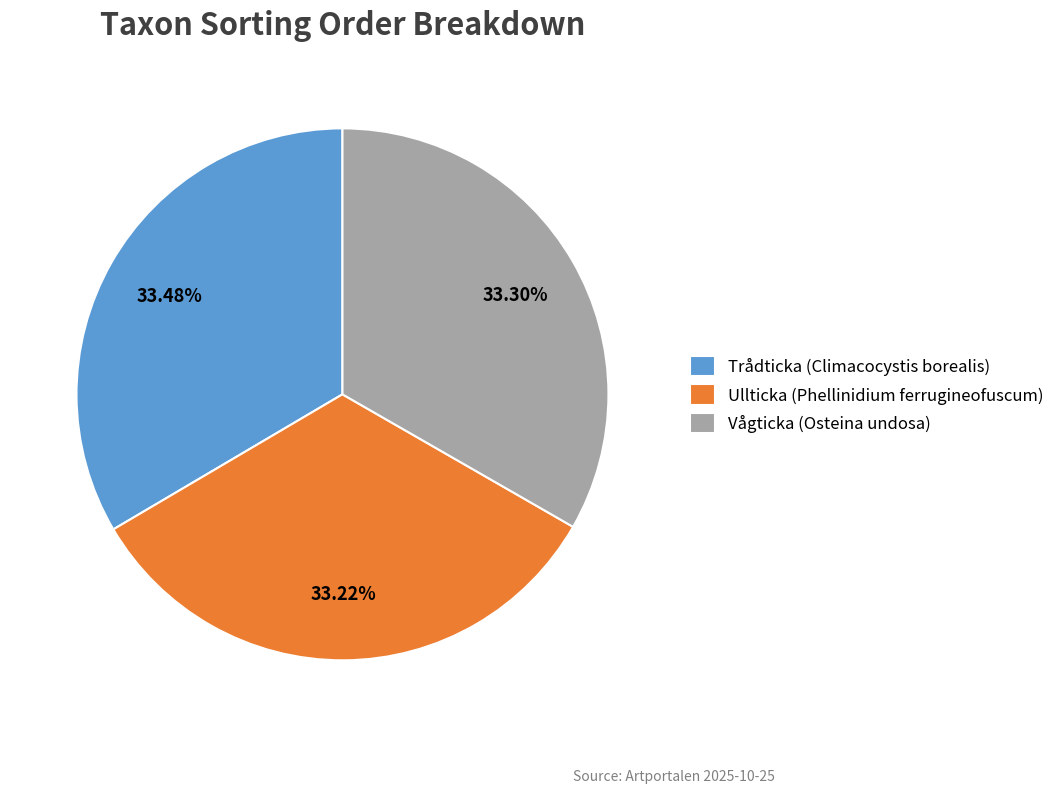

How many slices are in this pie chart?

3